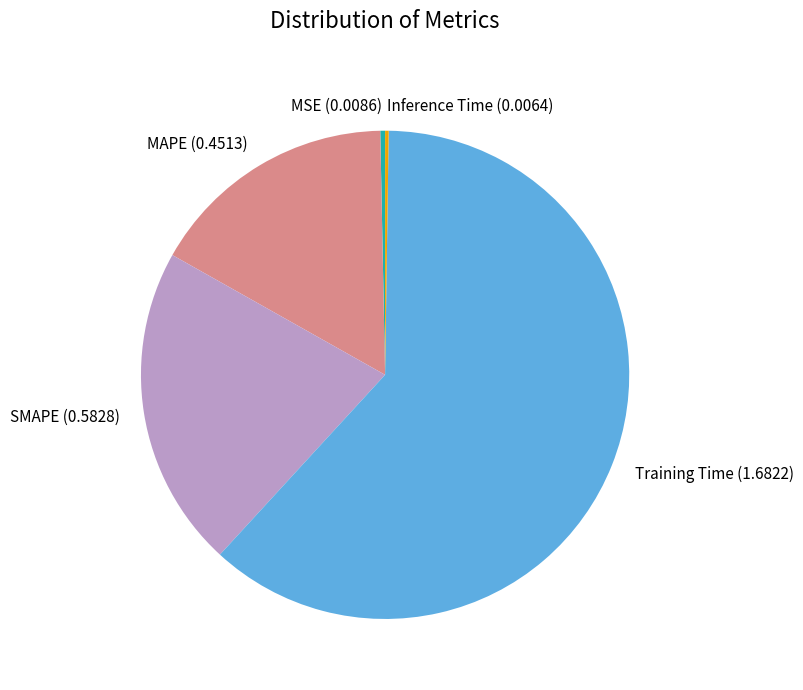

The MAPE slice represents 24% of the pie. True or false?

False